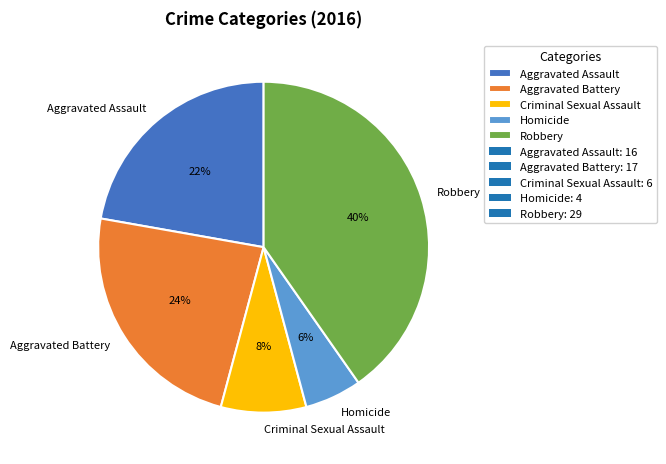

To the nearest percent, what is the average slice percentage?

20%